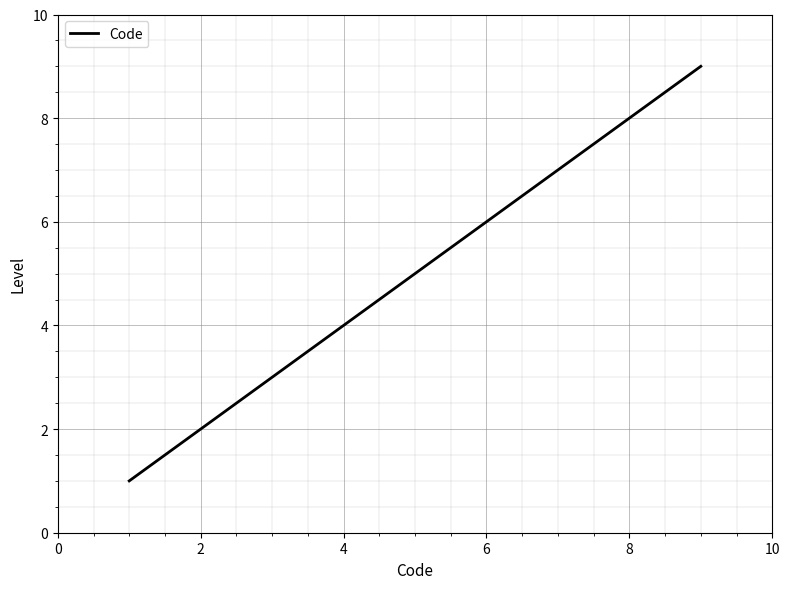

What is the difference between the maximum and minimum values?

8